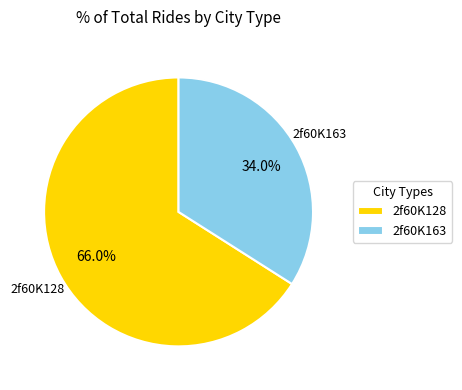

Which category accounts for the majority?

2f60K128